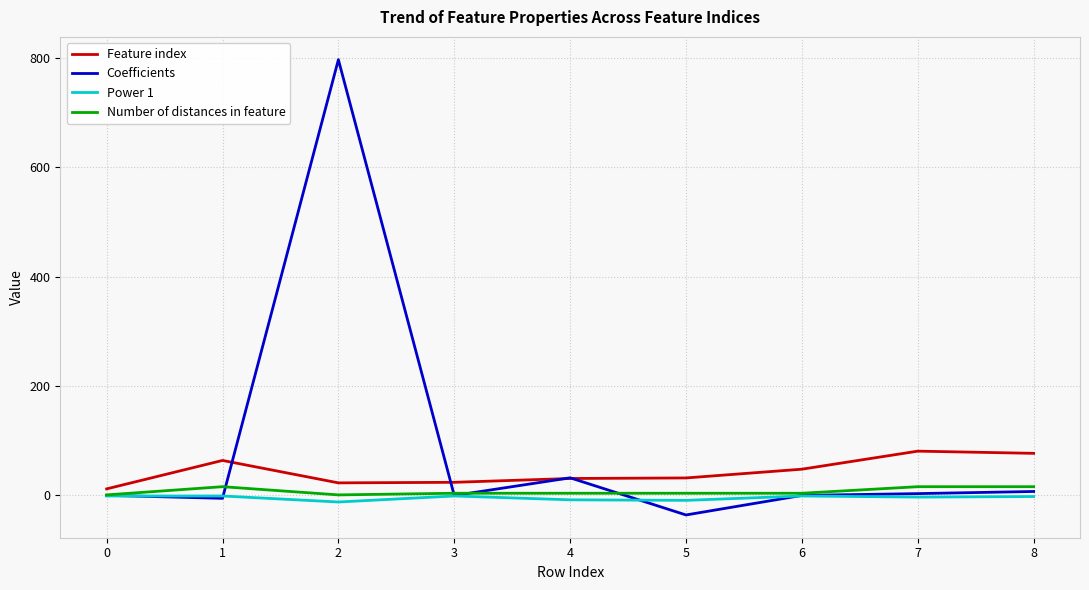

The value of Coefficients at 4 is 32.2. True or false?

True